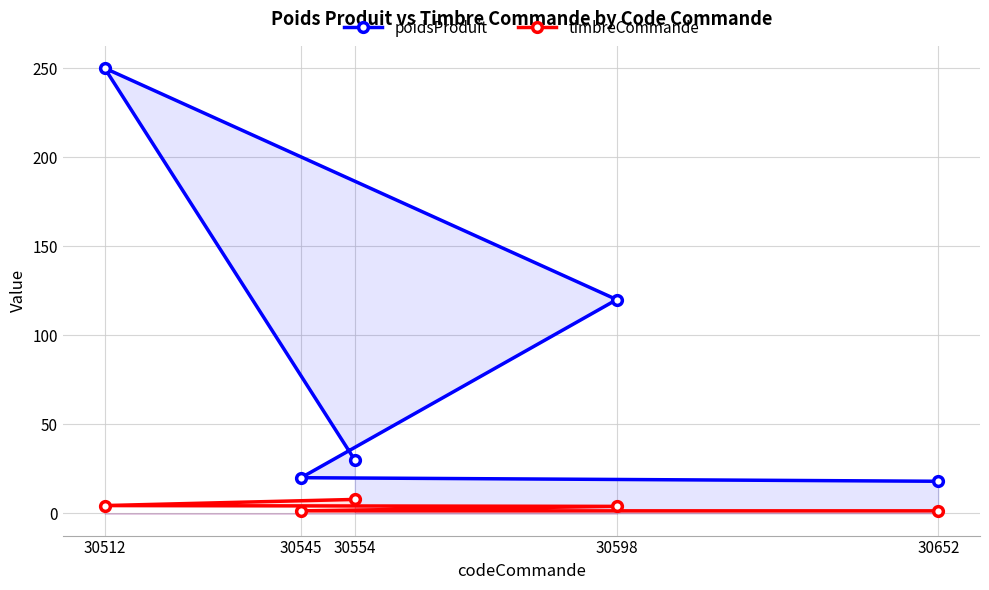

Which series has the largest total across all categories?

poidsProduit